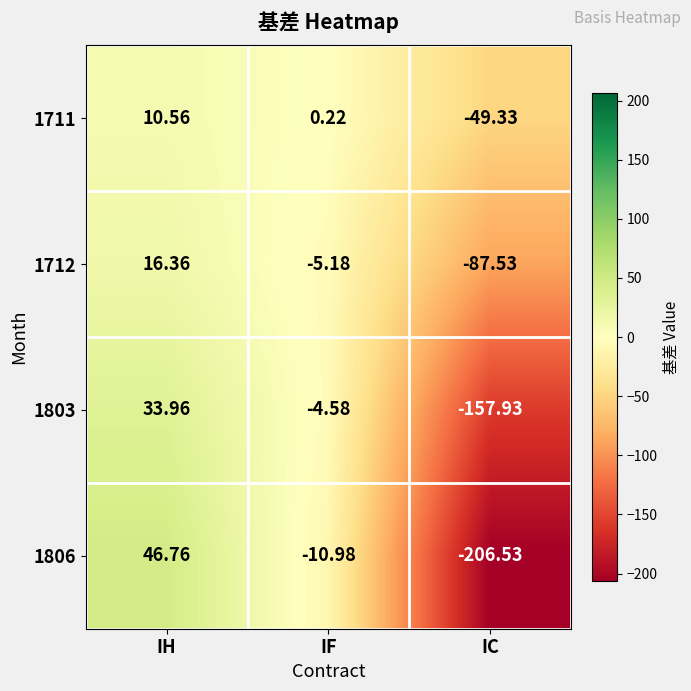

Which category has the lowest value across all series?

IC